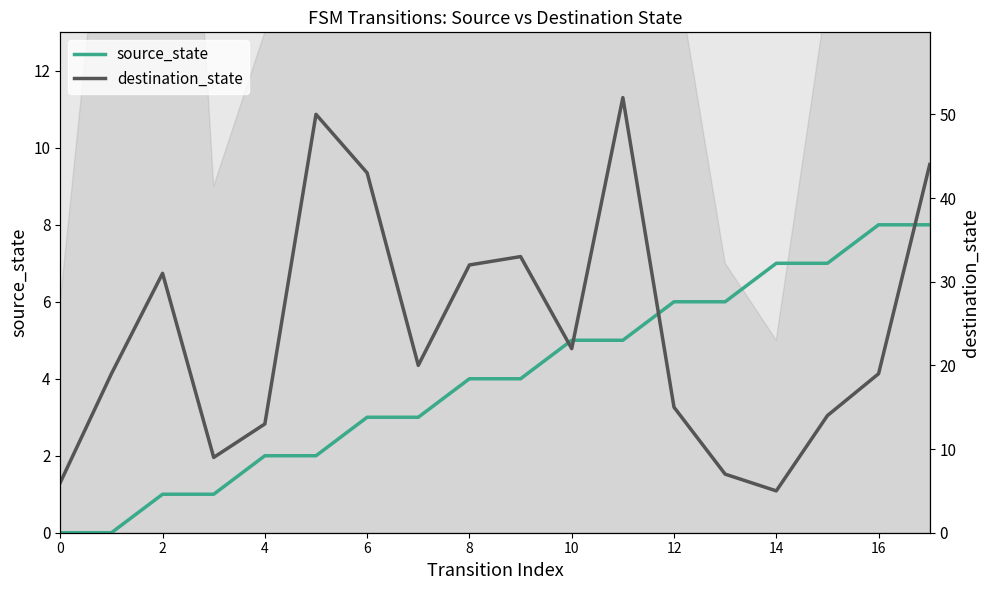

True or false: source_state has a value of 11 at 16.

False